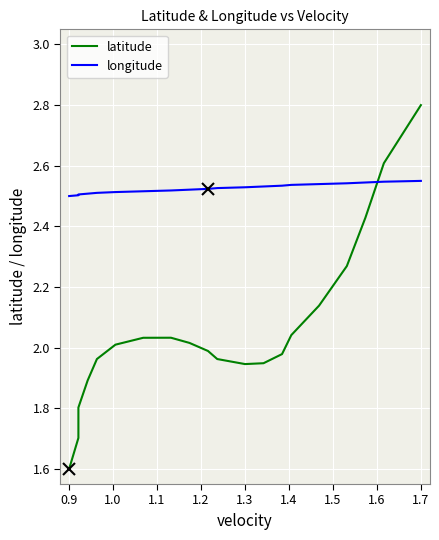

Which series ends up on top after the final intersection of latitude and longitude?

latitude